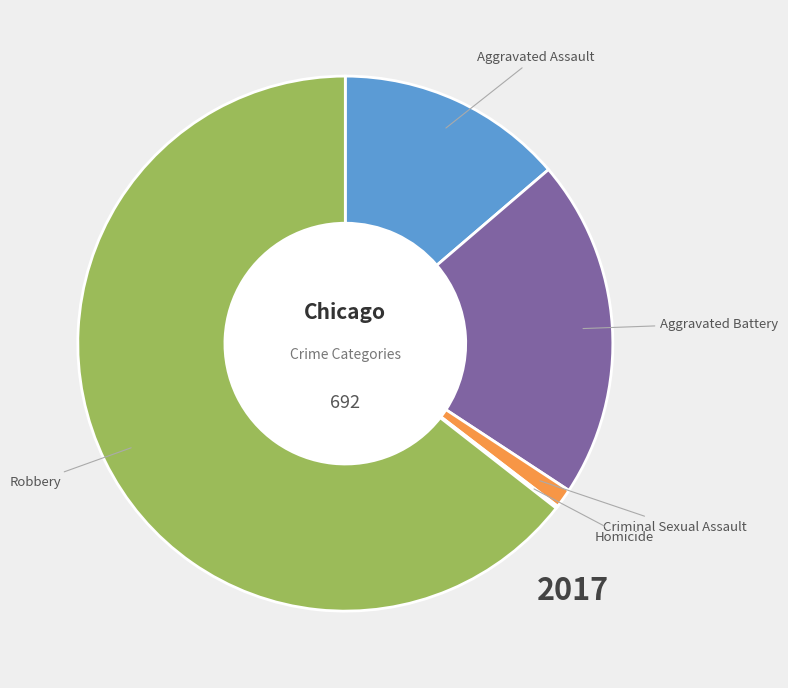

The Aggravated Assault slice represents 14% of the pie. True or false?

True